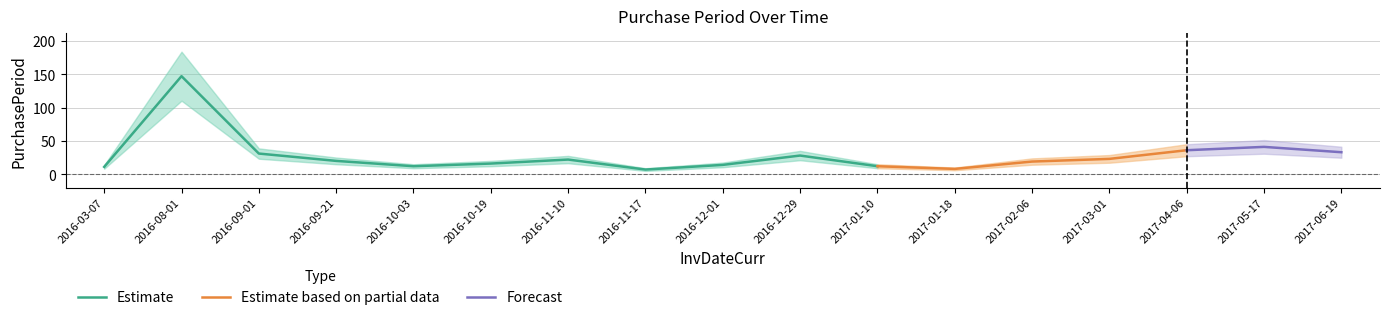

Is it true that the value at 2017-02-06 is 19?

True